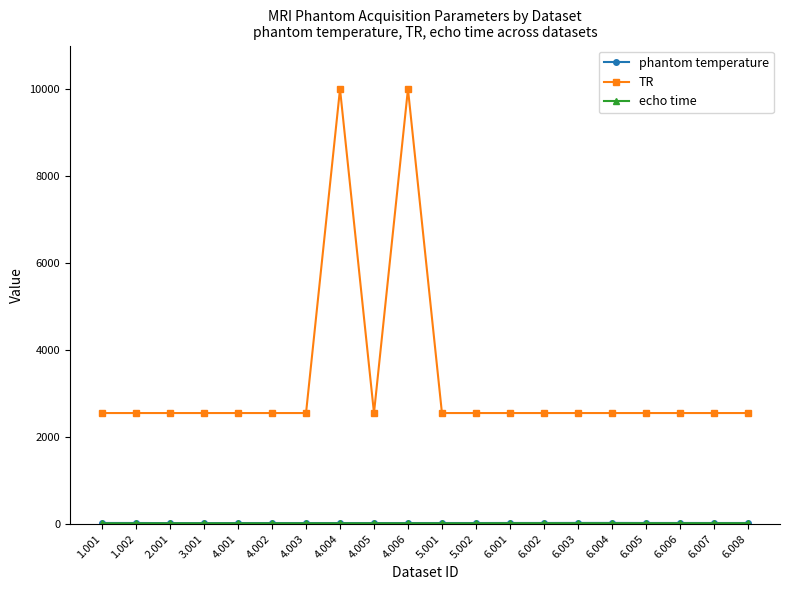

Which series has the largest total across all categories?

TR